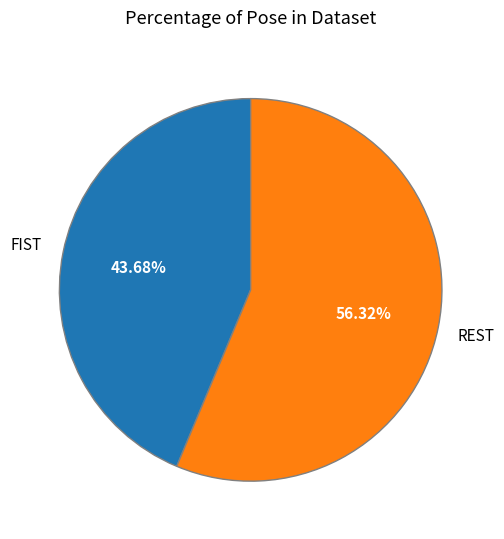

Does any single category account for the majority?

Yes